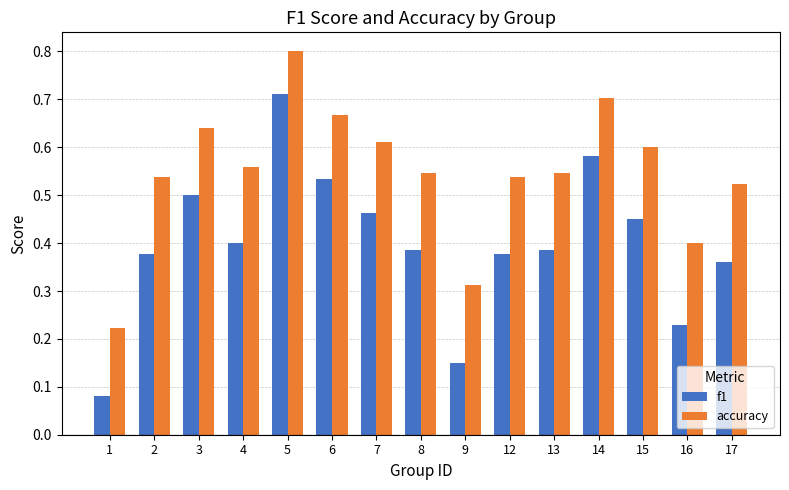

List the series in order of their overall mean, highest first.

accuracy, f1